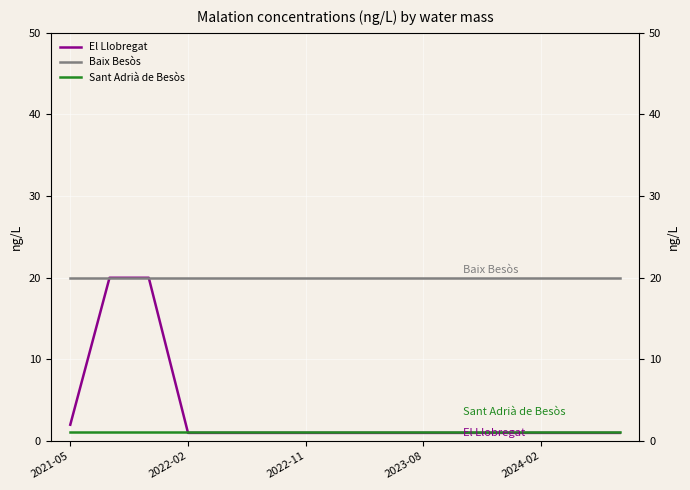

Is the value of El Llobregat at 2024-02 greater than the value of Baix Besòs at 10?

No